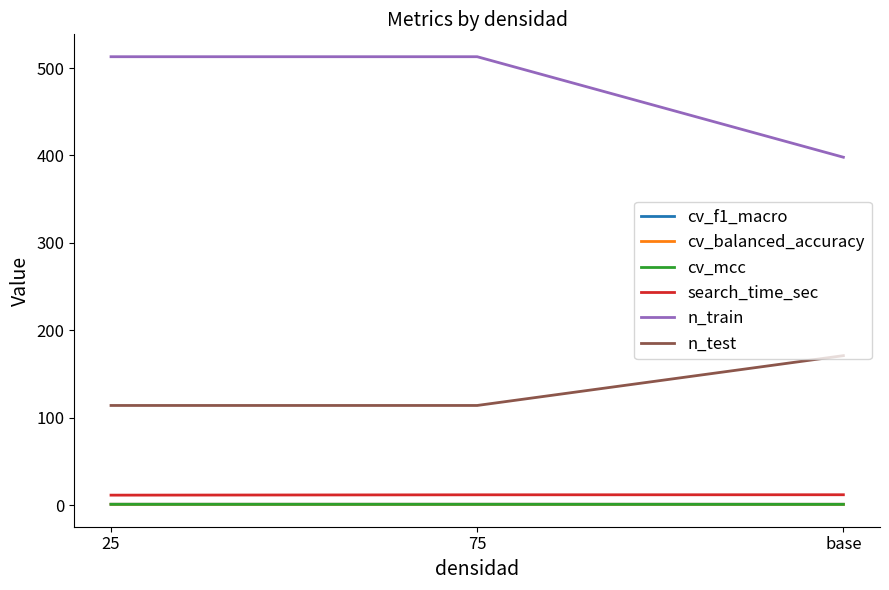

The cv_f1_macro series shows 0.9 at base. True or false?

True